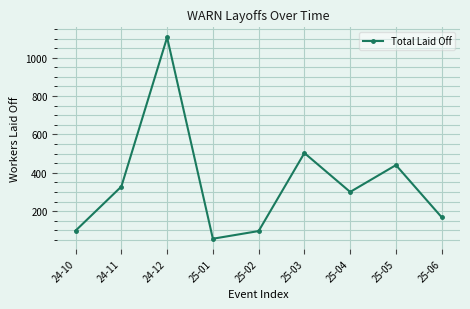

Is it true that the value at 25-05 is 296?

False